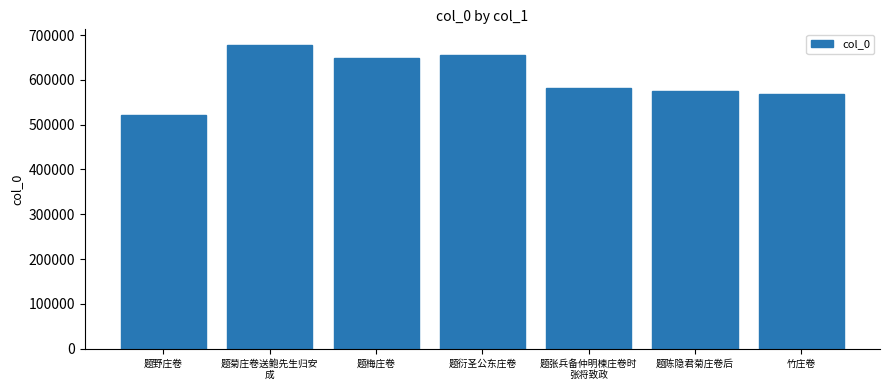

What is the ratio of the value at 题衍圣公东庄卷 to the value at 题菊庄卷送鲍先生归安
成?

1.0